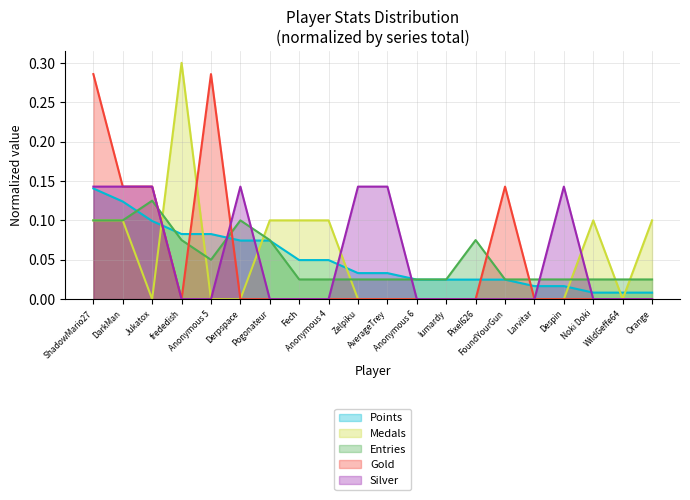

Count the Medals values in the range 0 to 1.

20